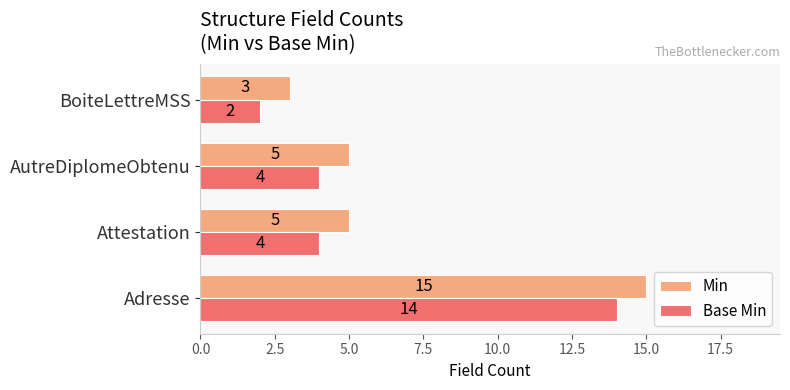

What are all the series names shown in the legend?

Min, Base Min